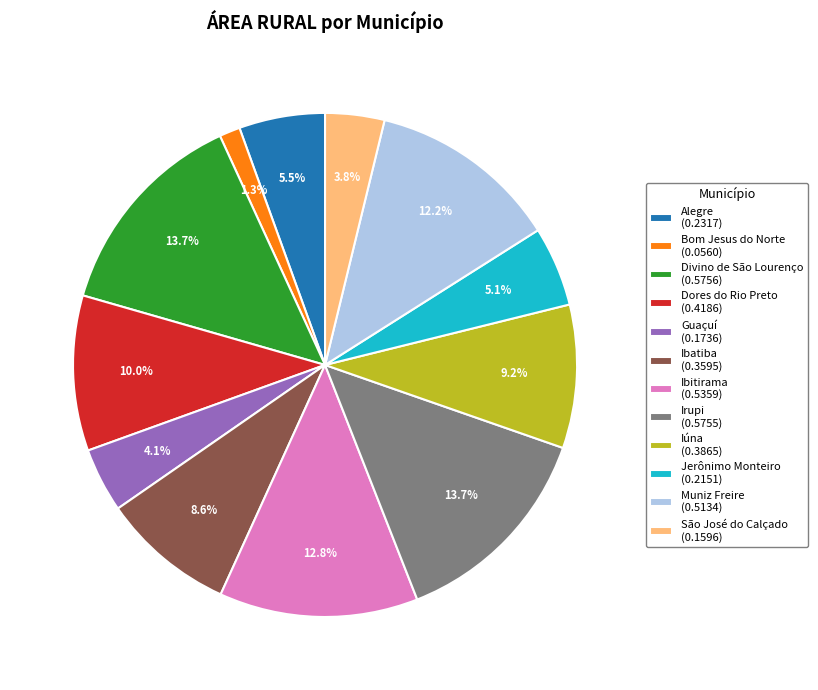

True or false: Iúna accounts for 9% of the total.

True